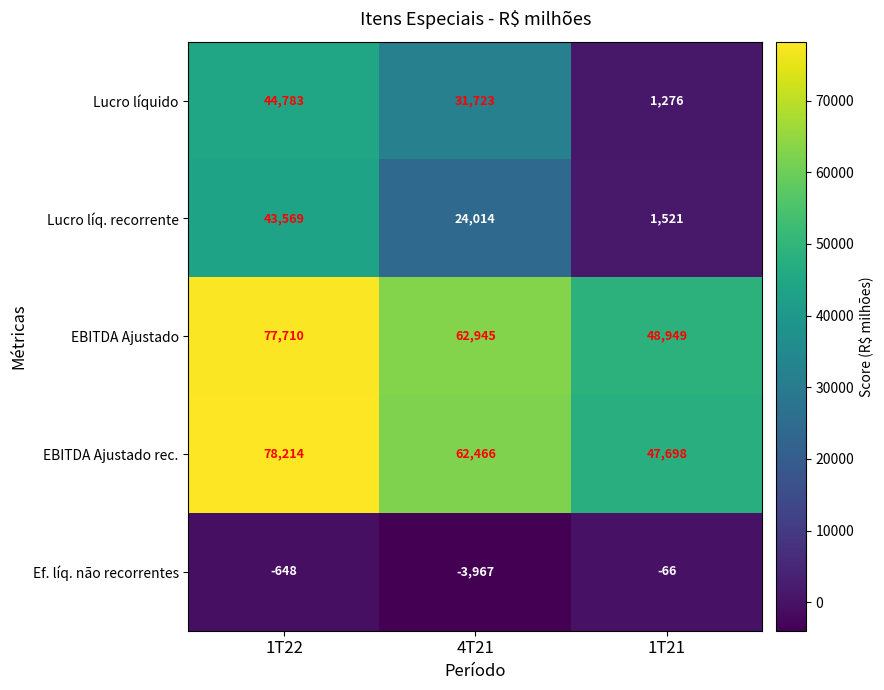

Reading left to right, list all the values displayed in this chart.

Lucro líquido: 1T22=44783	4T21=31723	1T21=1276
Lucro líq. recorrente: 1T22=43569	4T21=24014	1T21=1521
EBITDA Ajustado: 1T22=77710	4T21=62945	1T21=48949
EBITDA Ajustado rec.: 1T22=78214	4T21=62466	1T21=47698
Ef. líq. não recorrentes: 1T22=-648	4T21=-3967	1T21=-66